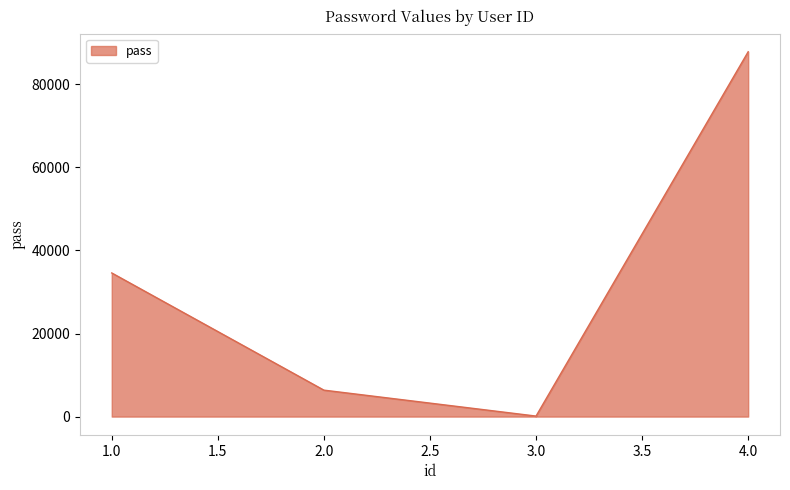

Reading left to right, extract all data points from this chart.

34576	6367	123	87821